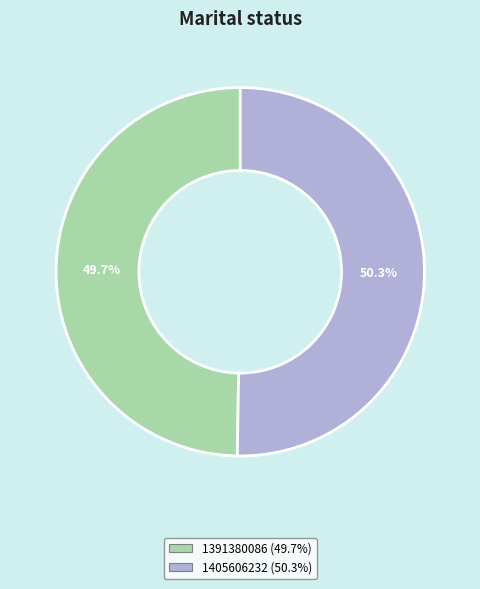

To the nearest percent, what is the difference between the largest and smallest slice percentages?

1%